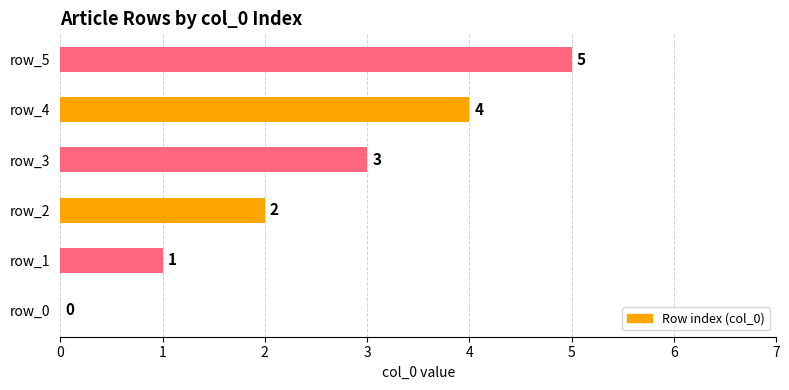

Which label corresponds to the largest value in the chart?

row_5